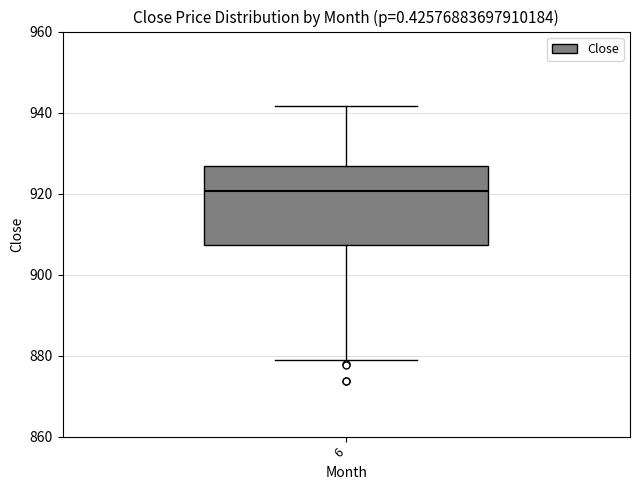

Transcribe this box plot: give where the median line is, the range the box spans, and where the two whiskers end, as read against the y-axis. The values are not printed on the chart, so give them approximately, as read against the axis.

median 920, box 908 to 926, whiskers 878 to 942